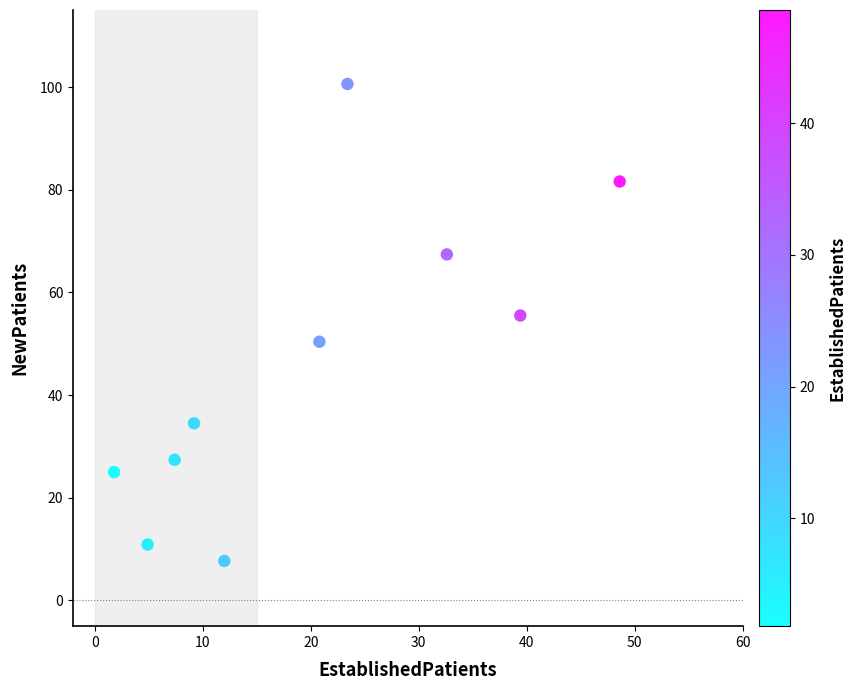

What Y value in the scatter plot is closest to 54?

55.5